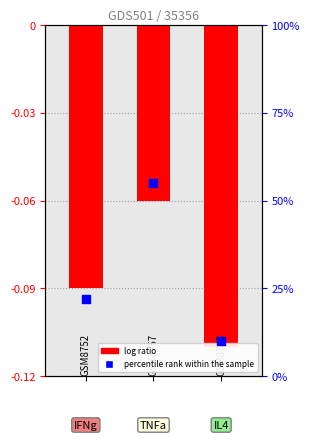

At which category is the sum across all series the highest?

1